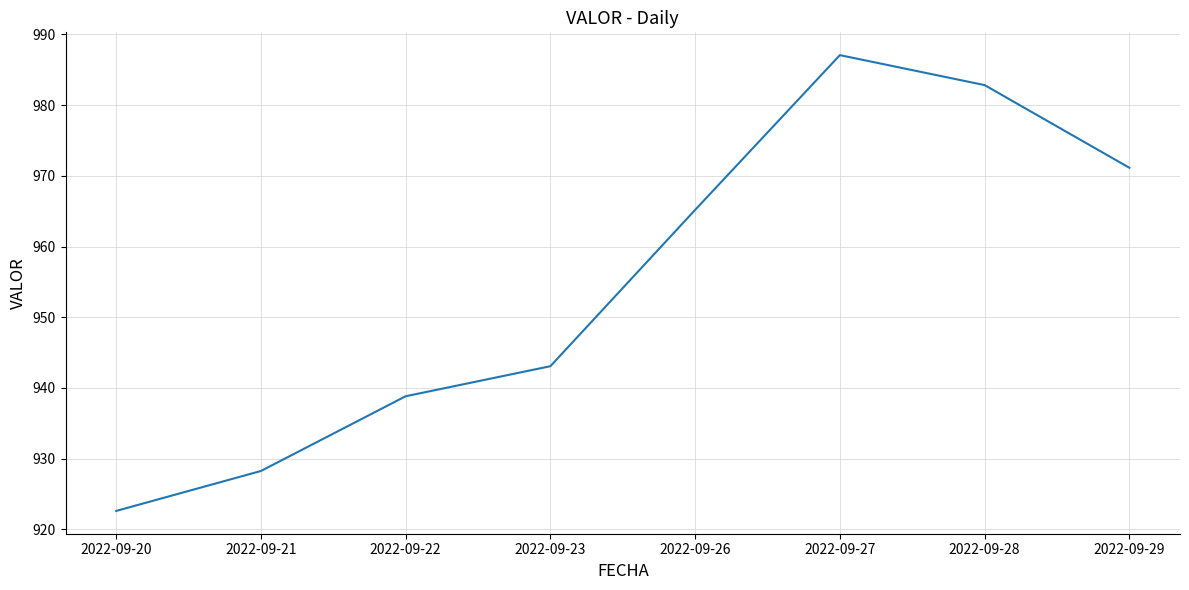

Does the chart have visible grid lines?

Yes